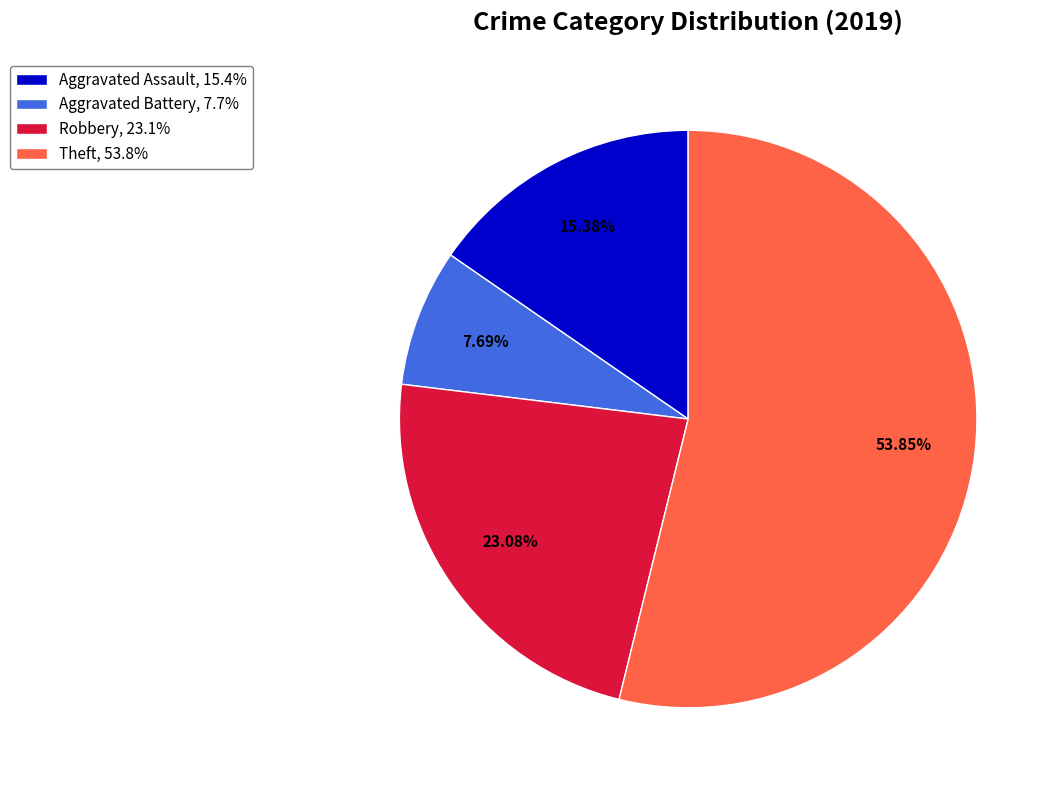

To the nearest percent, what portion does Robbery represent?

23%